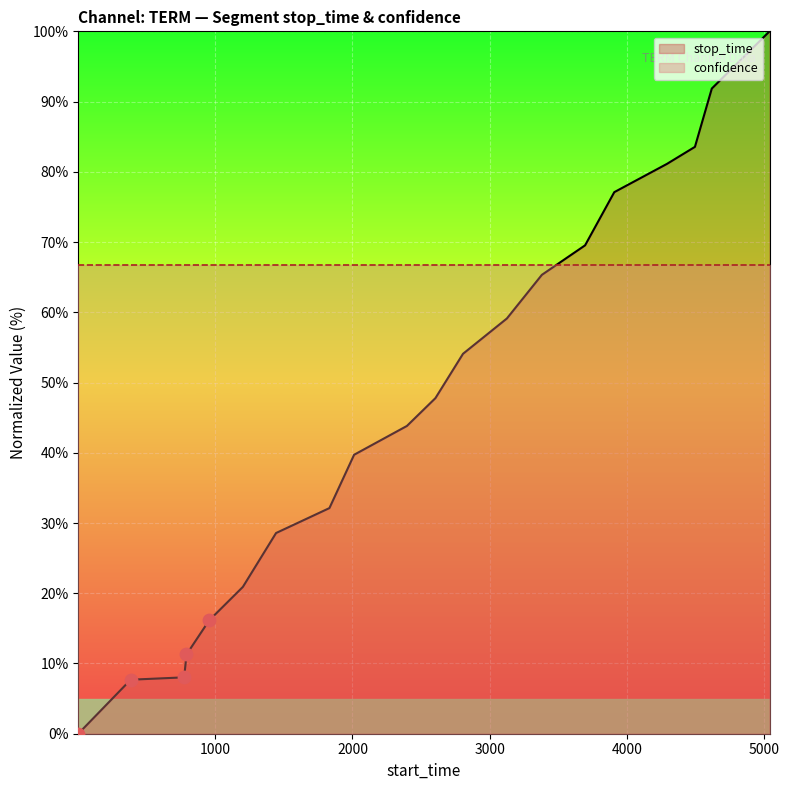

What are all the series names shown in the legend?

stop_time, confidence